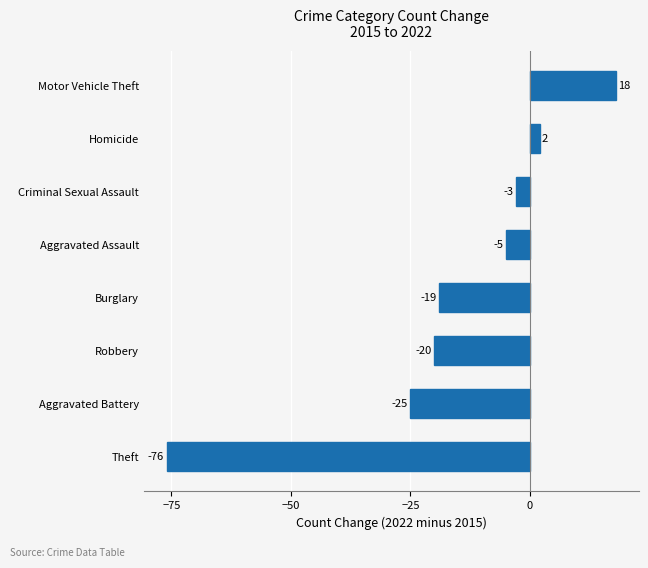

What is the greatest value displayed?

18